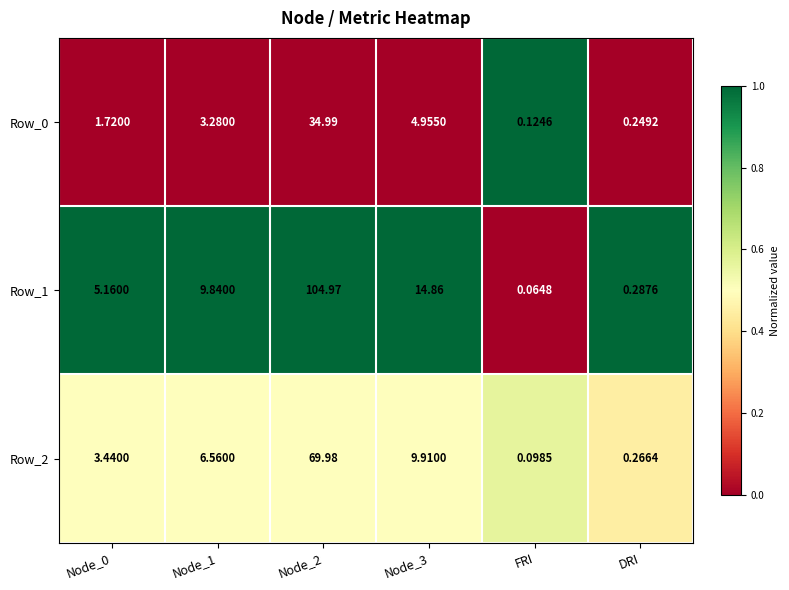

Which category has the lowest value in the Row_2 series?

FRI